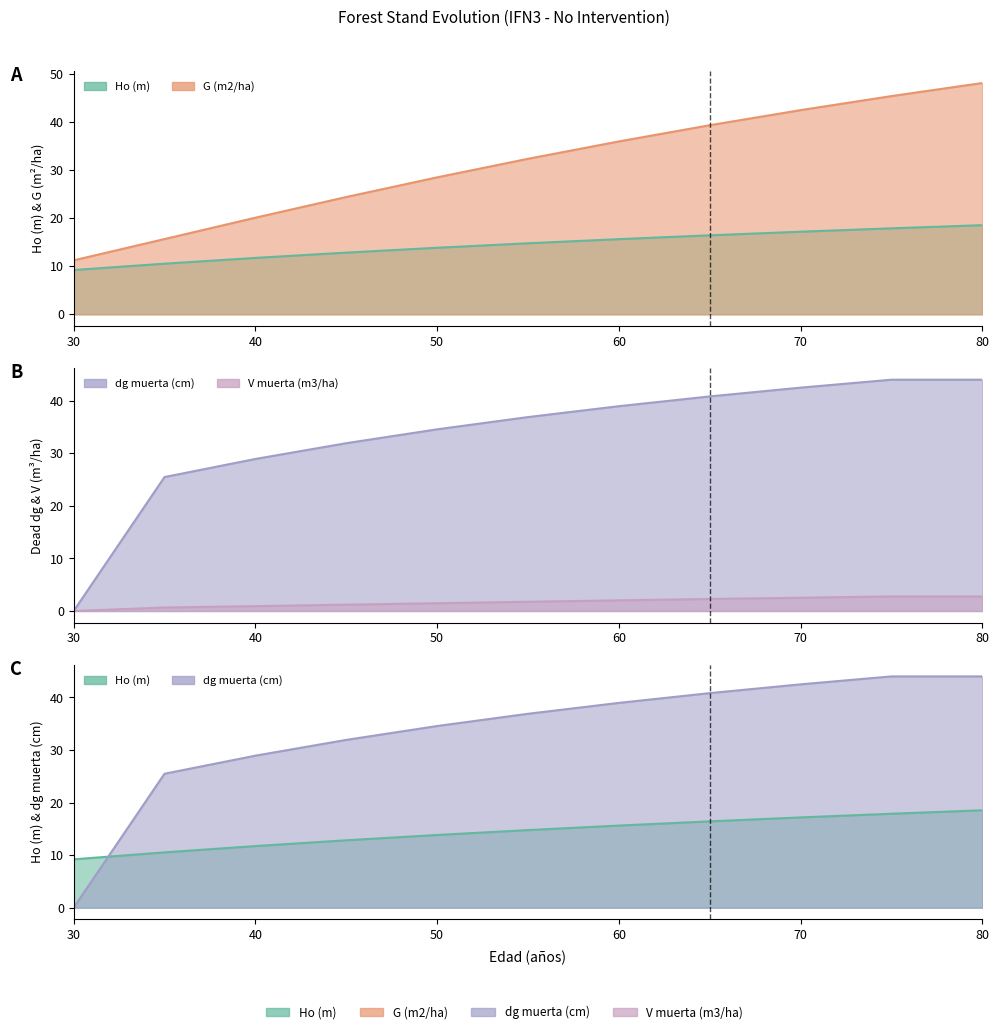

At which label is Ho (m) closest to 13?

45